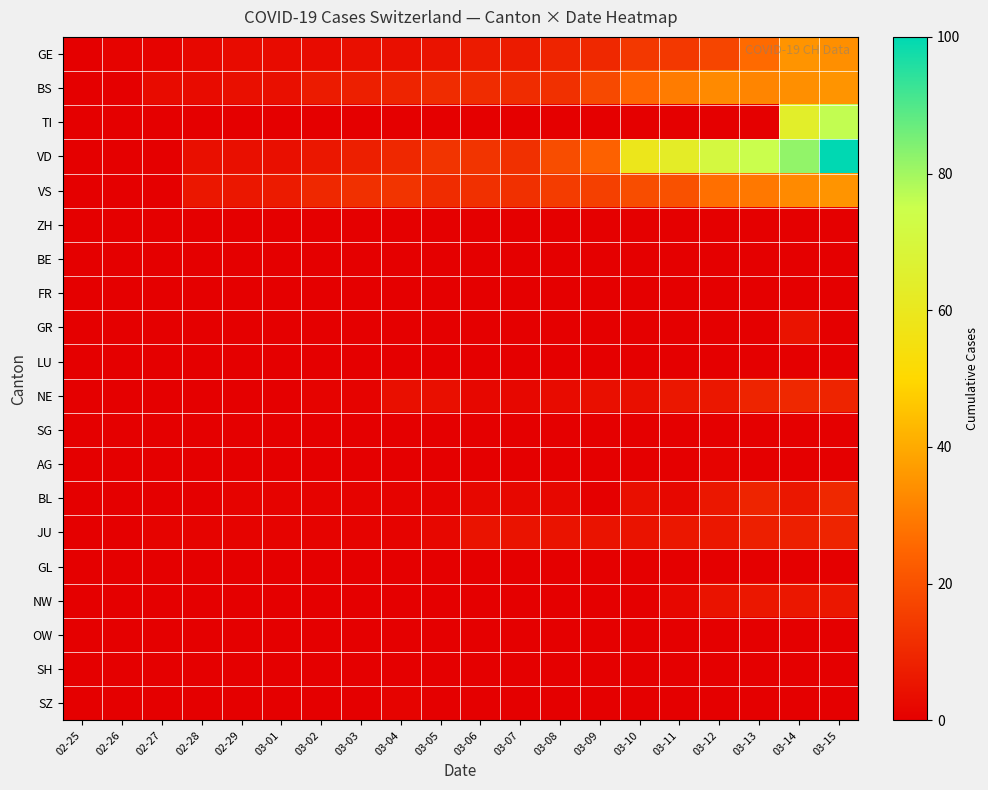

Between 03-06 and 03-15, which series saw the biggest shift?

VD